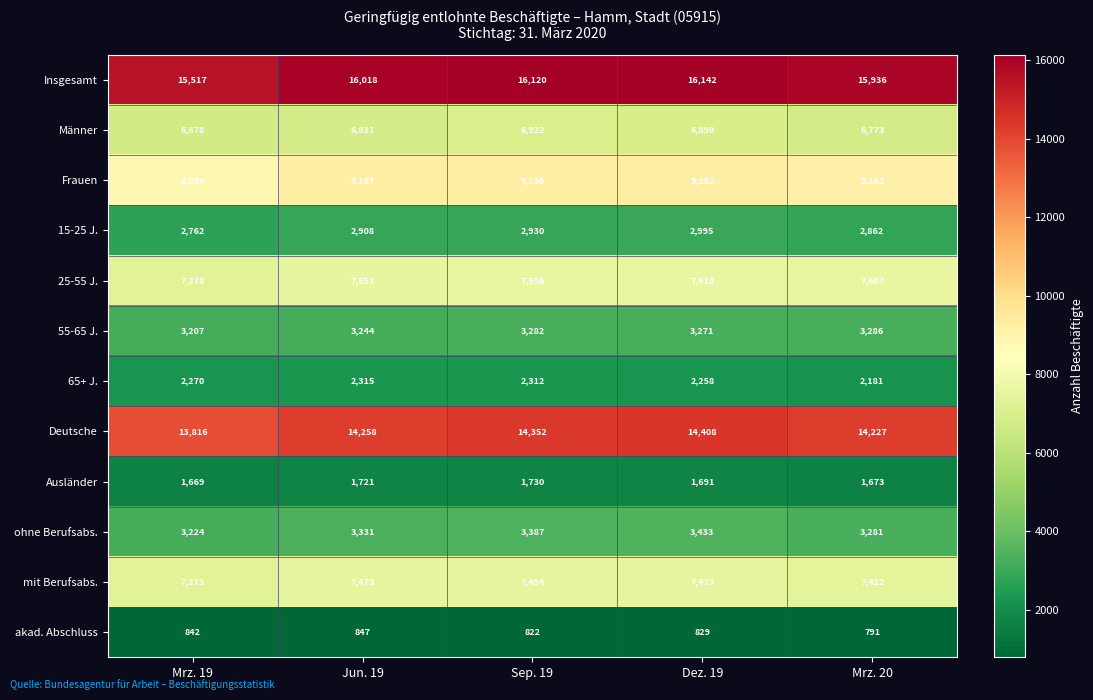

The Insgesamt series shows 16018 at Jun. 19. True or false?

True